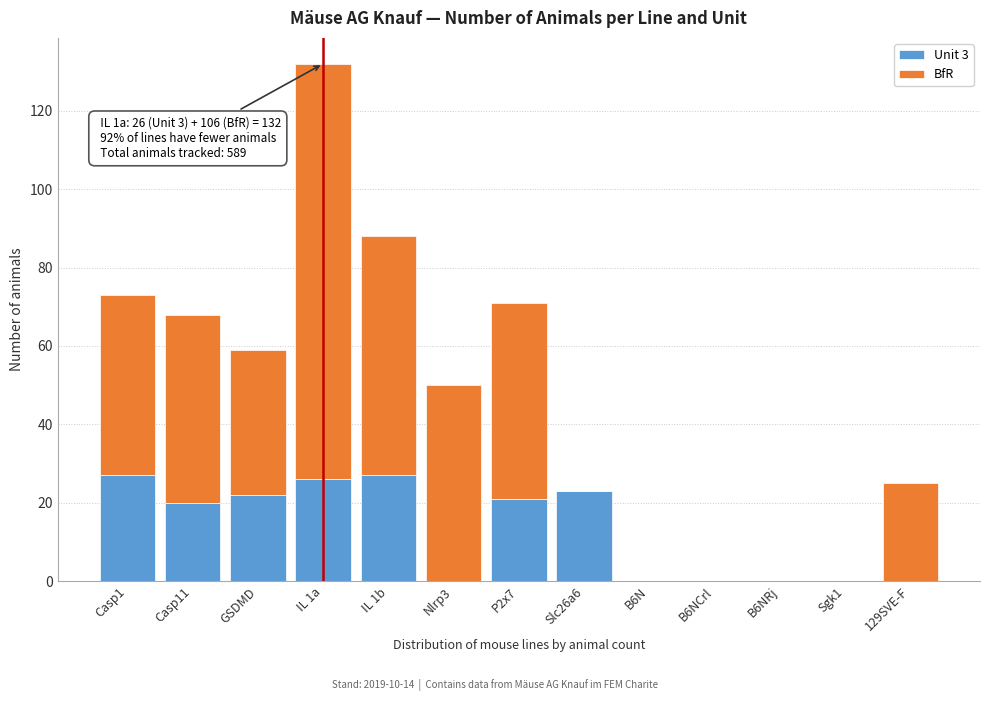

Reading right to left, what are the values for Unit 3?

129SVE-F=0	Sgk1=0	B6NRj=0	B6NCrl=0	B6N=0	Slc26a6=23	P2x7=21	Nlrp3=0	IL 1b=27	IL 1a=26	GSDMD=22	Casp11=20	Casp1=27